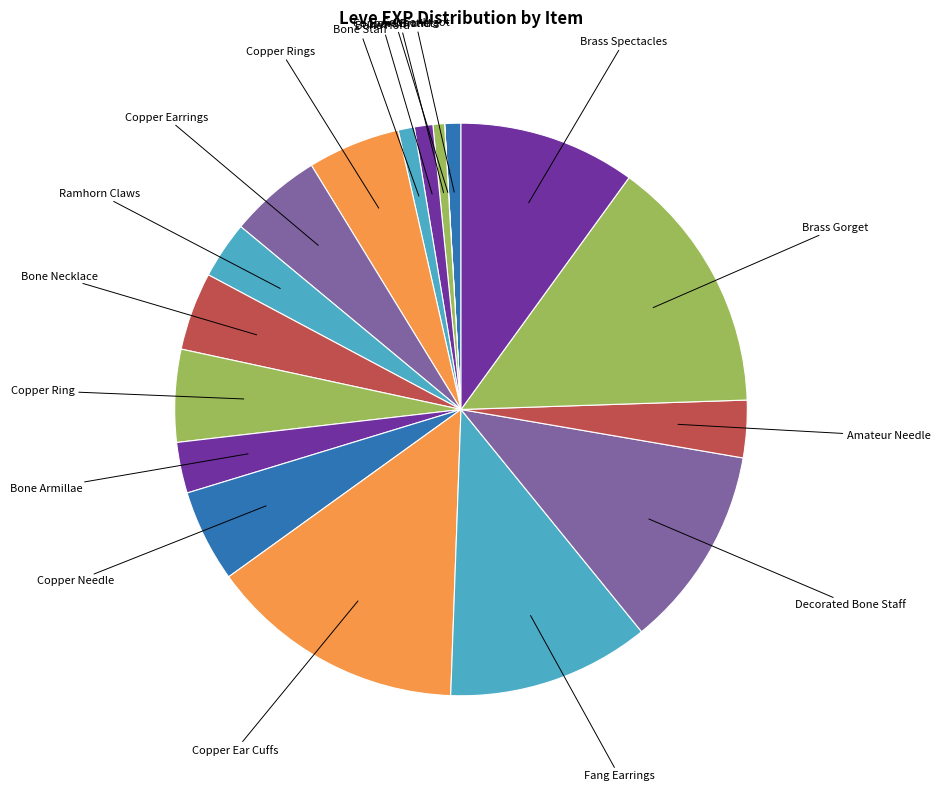

Is it true that Bone Hora is 7% of the pie?

False